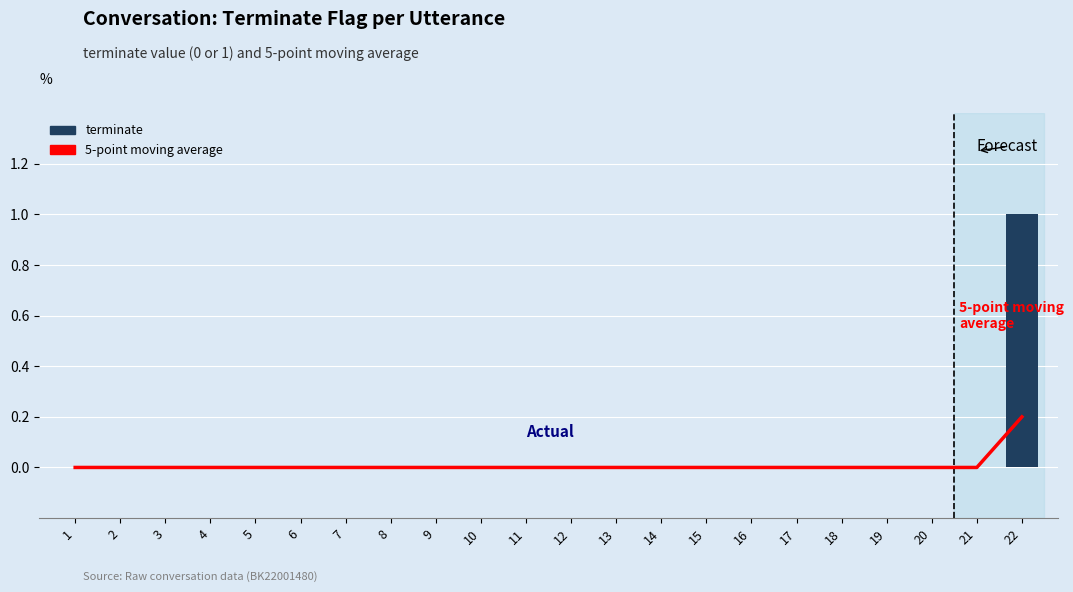

Rank the series at 9 from highest to lowest value.

5-point moving average, terminate